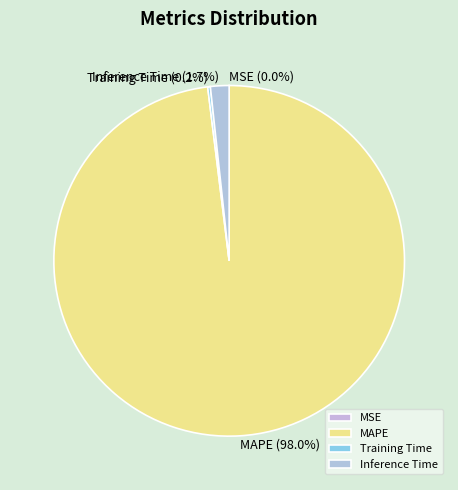

To the nearest percent, what is the average slice percentage?

25%